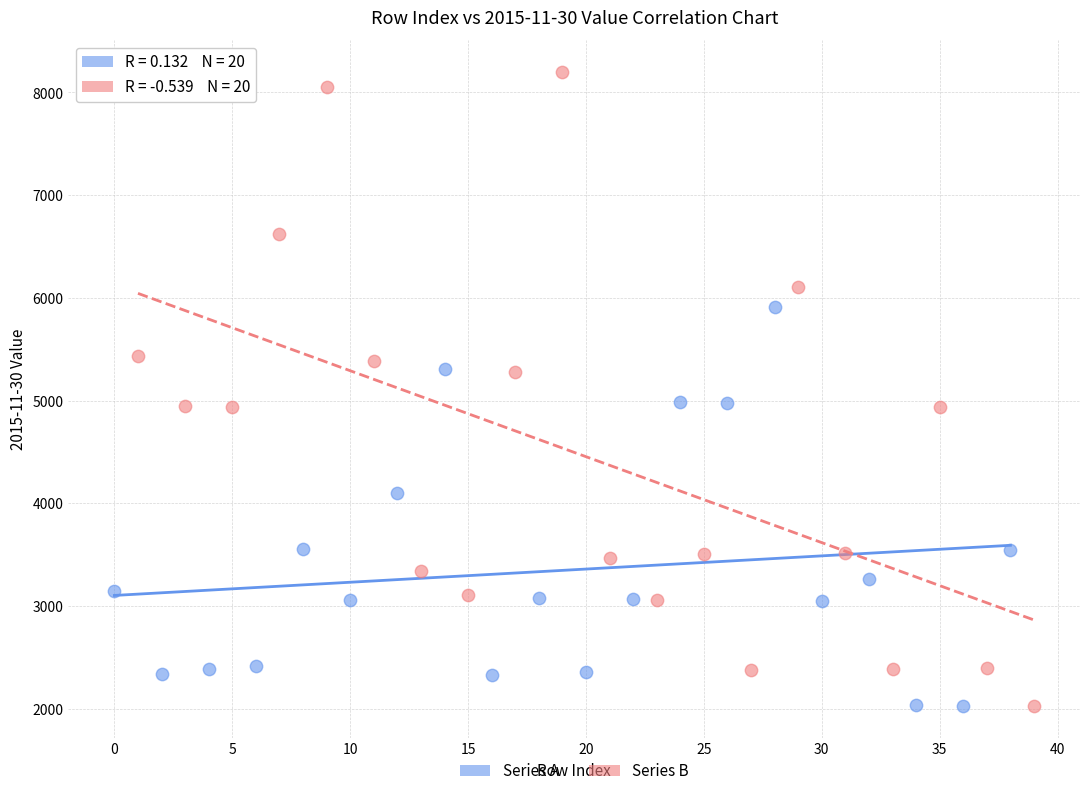

Which series contains the highest Y value?

Series B